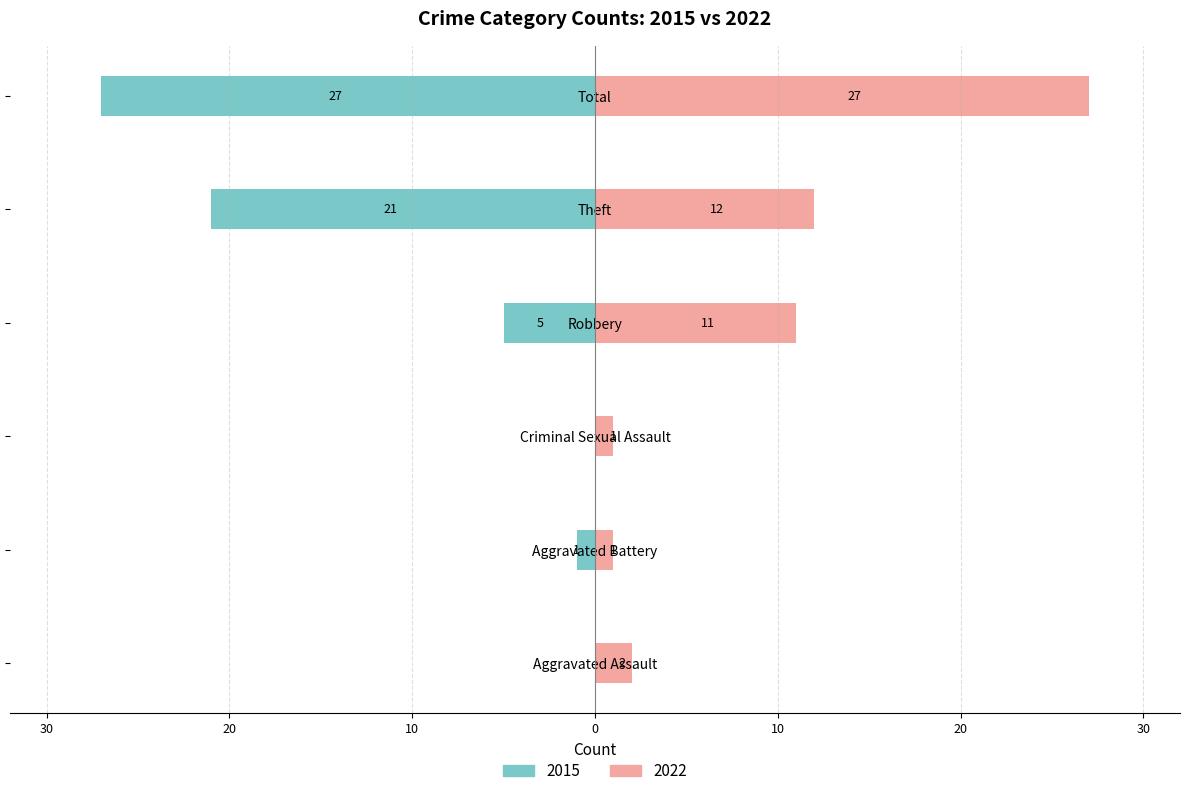

Where does the 2015 series first go above -1?

Aggravated Assault